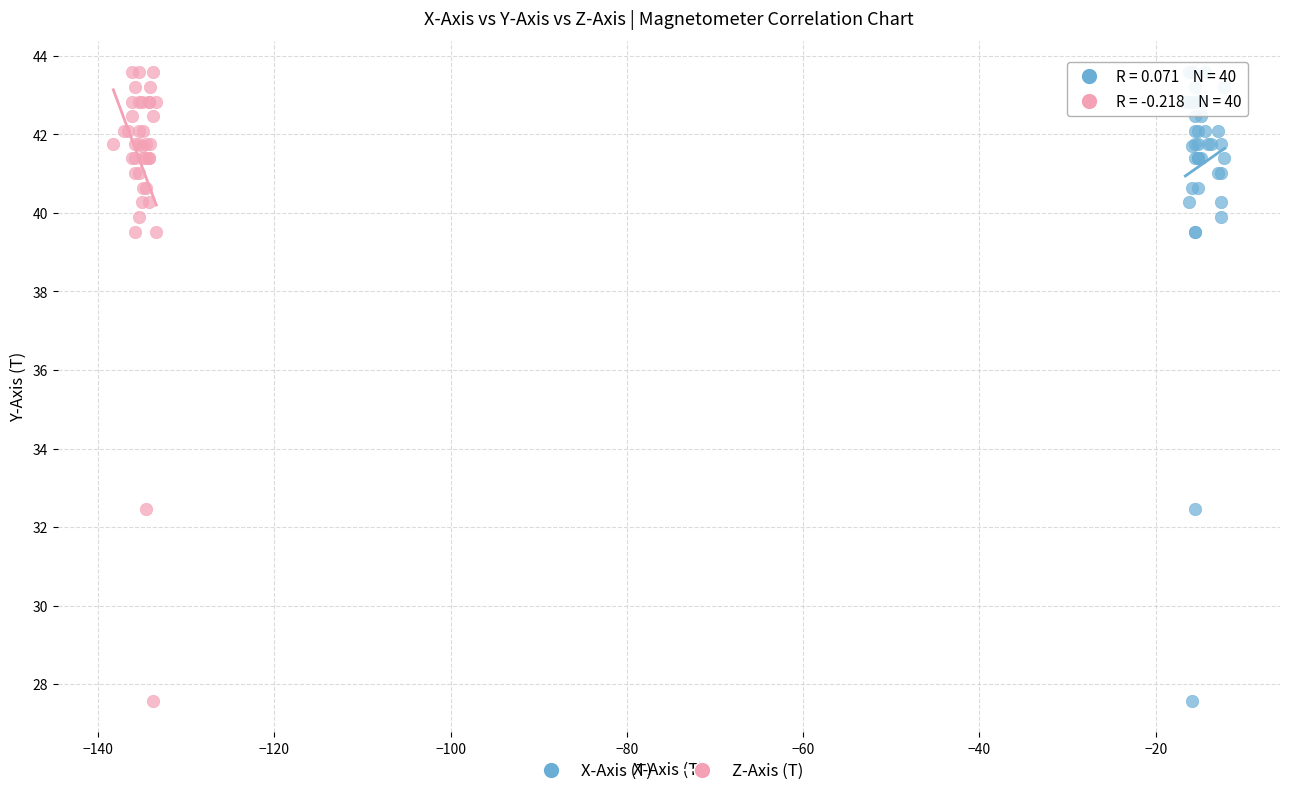

What are all the series names shown in the legend?

X-Axis (T), Z-Axis (T)